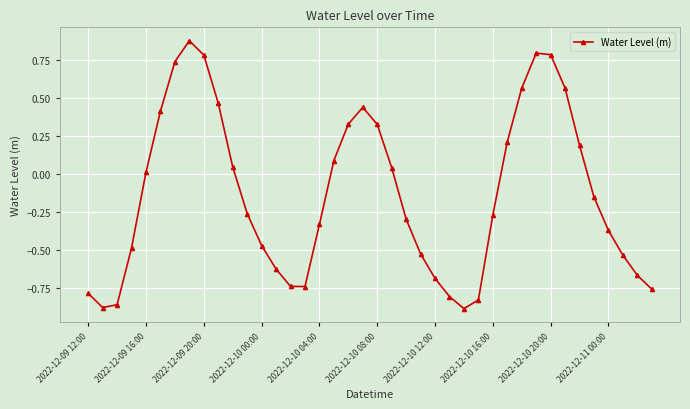

What is the sum of all values?

-5.3